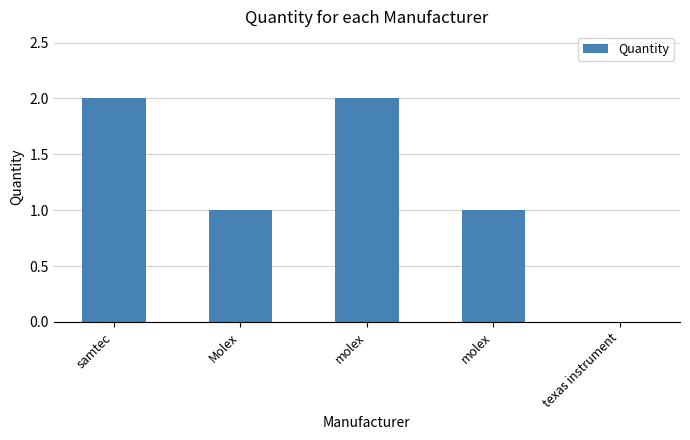

Reading right to left, extract all data points from this chart.

0	1	2	1	2